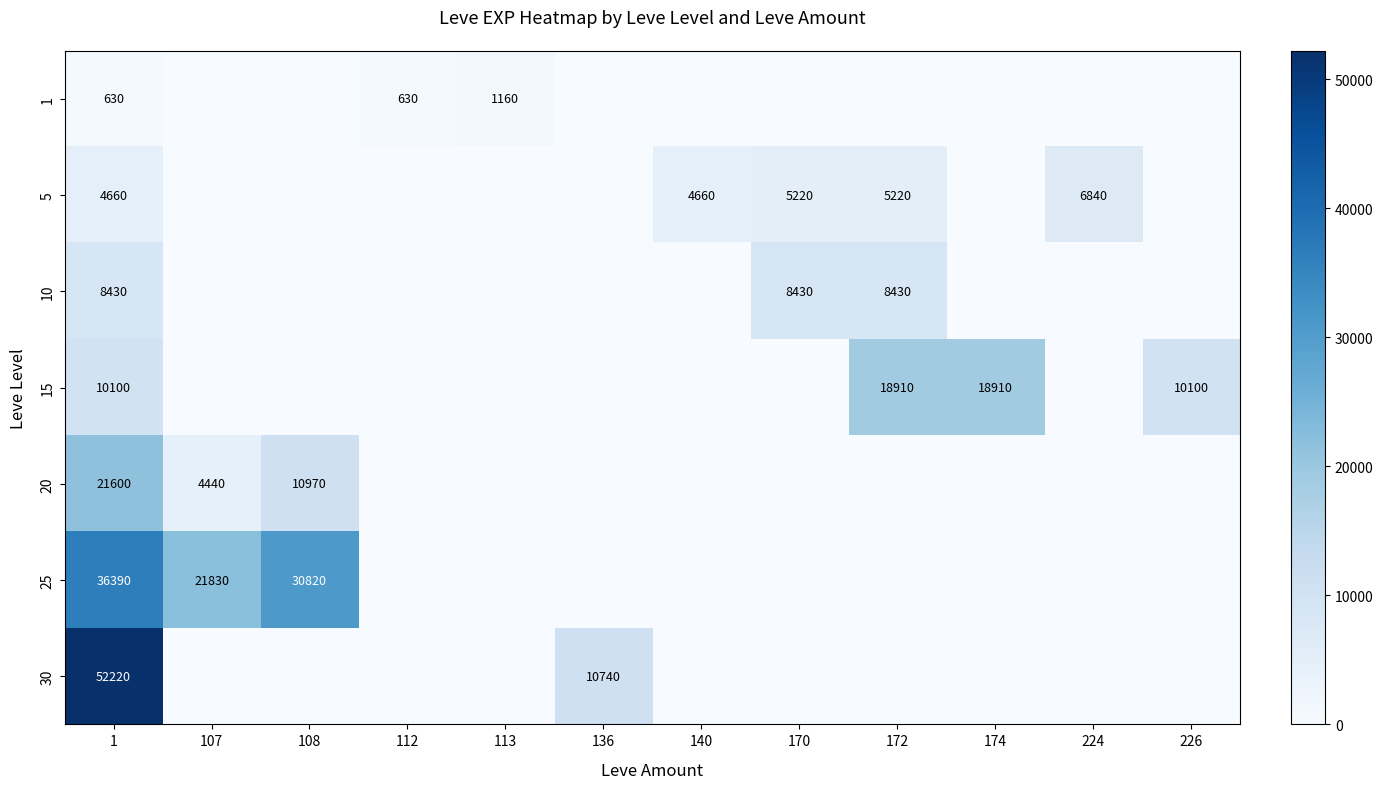

True or false: 10 has a value of 3795 at 170.

False